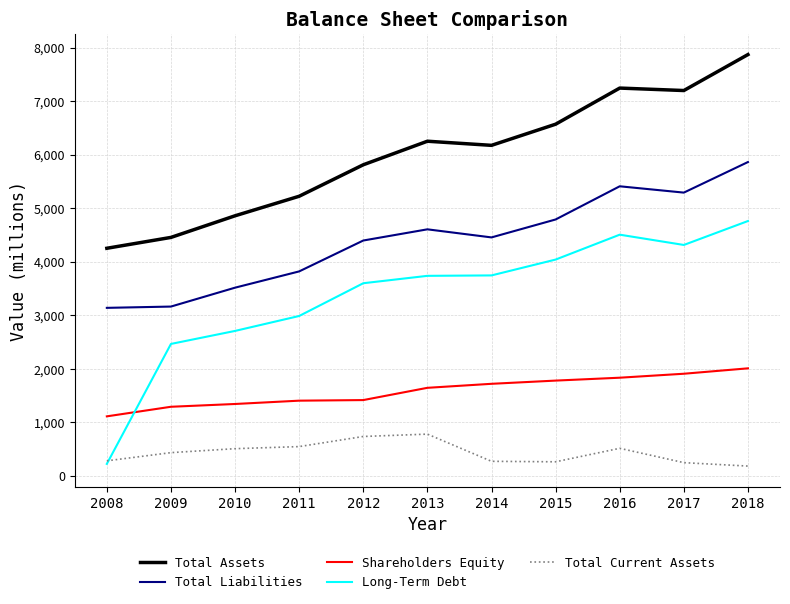

At which category is the sum across all series the highest?

2018